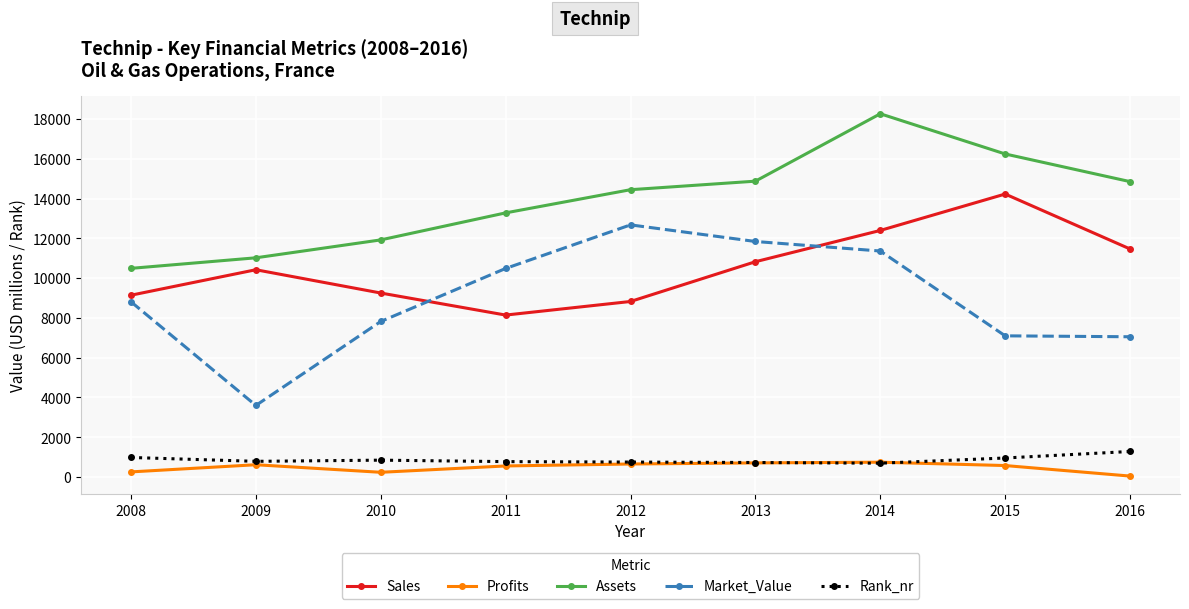

Which series has the largest range (max minus min)?

Market_Value